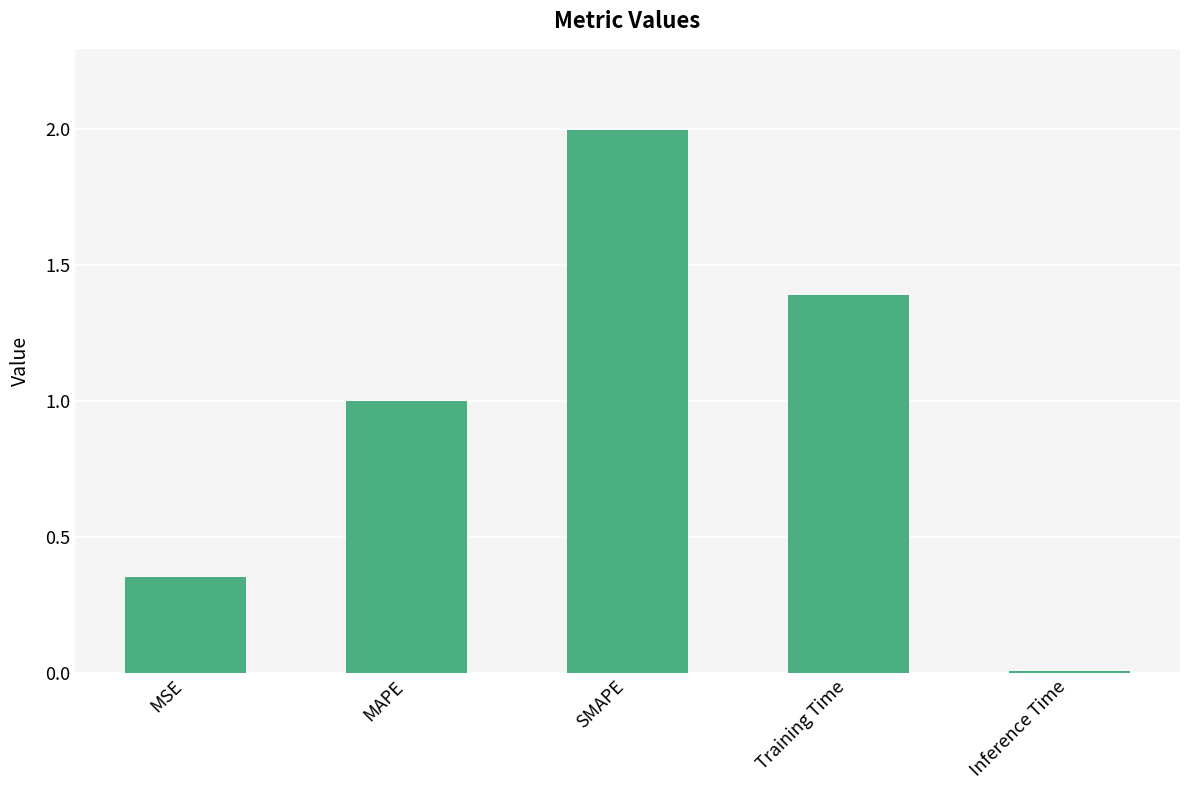

What is the sum of the values at MAPE and SMAPE?

3.0